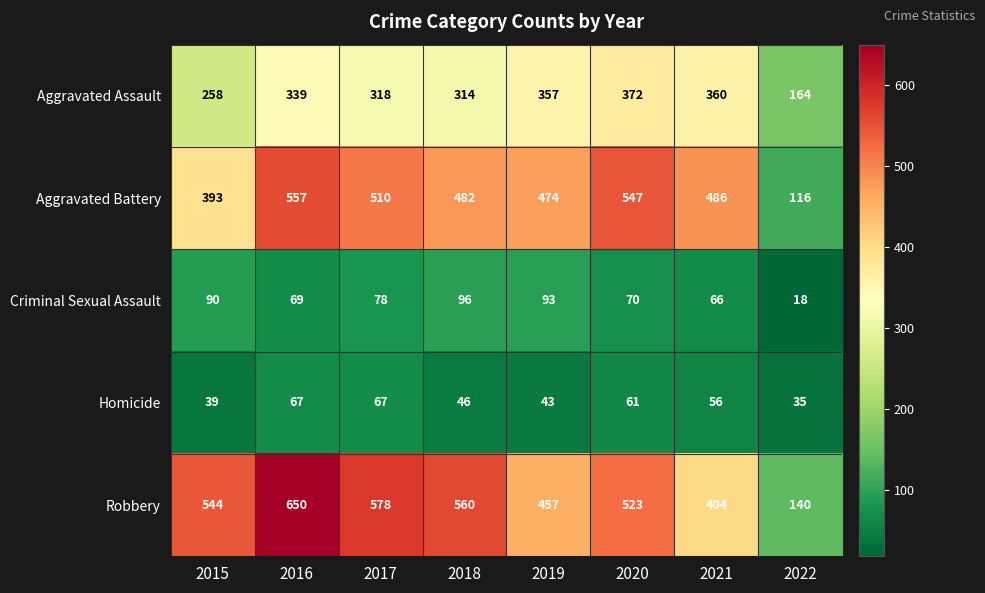

What is the difference between the second highest and minimum values in the Aggravated Battery series?

431